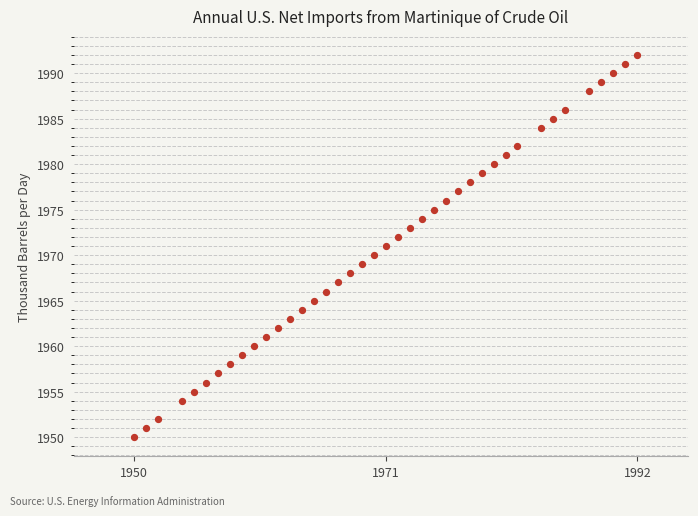

What is the range of Y values (max minus min)?

42